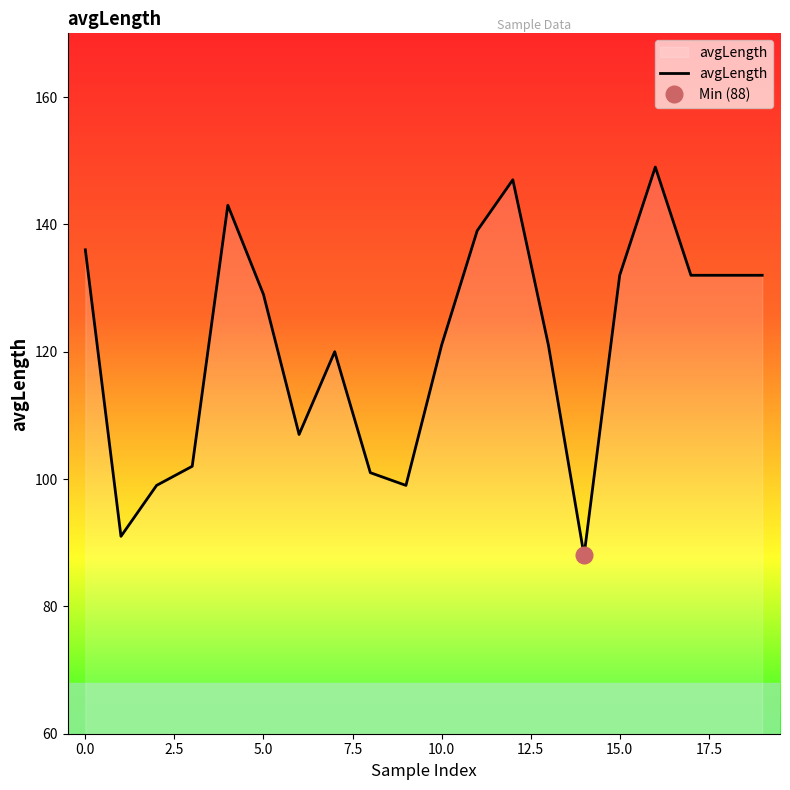

What is the difference between the maximum and minimum values?

61